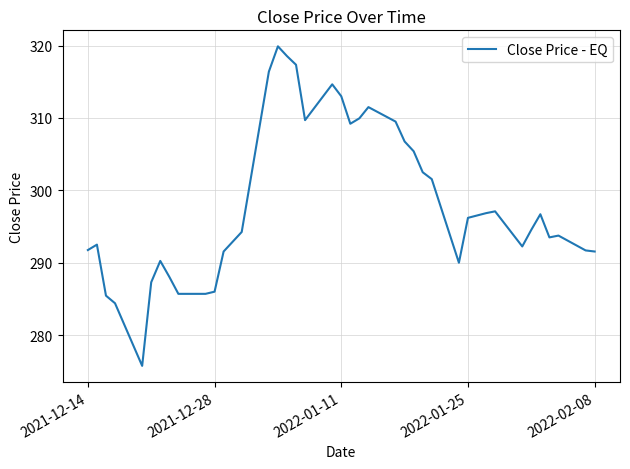

What is the maximum value shown in the chart?

319.9